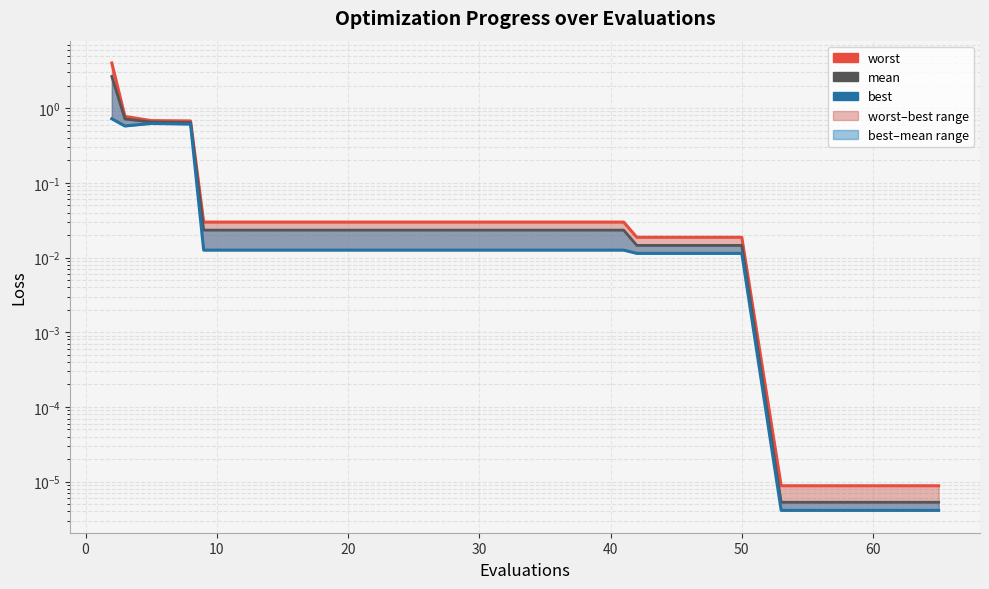

Count the number of categories in the chart.

20